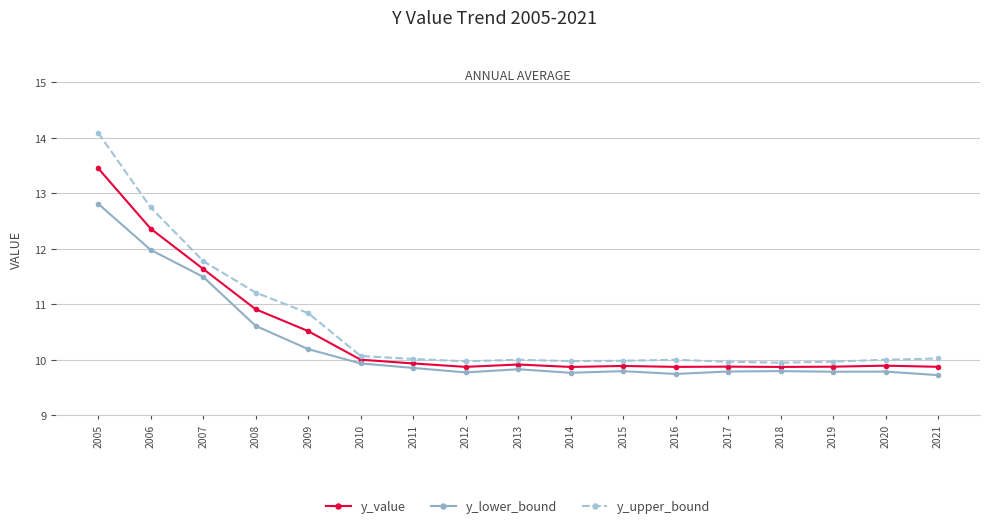

Reading left to right, extract all data points from this chart.

y_value: 2005=13.5	2006=12.4	2007=11.6	2008=10.9	2009=10.5	2010=10.0	2011=9.9	2012=9.9	2013=9.9	2014=9.9	2015=9.9	2016=9.9	2017=9.9	2018=9.9	2019=9.9	2020=9.9	2021=9.9
y_lower_bound: 2005=12.8	2006=12.0	2007=11.5	2008=10.6	2009=10.2	2010=9.9	2011=9.9	2012=9.8	2013=9.8	2014=9.8	2015=9.8	2016=9.7	2017=9.8	2018=9.8	2019=9.8	2020=9.8	2021=9.7
y_upper_bound: 2005=14.1	2006=12.7	2007=11.8	2008=11.2	2009=10.8	2010=10.1	2011=10.0	2012=10.0	2013=10.0	2014=10.0	2015=10.0	2016=10.0	2017=10.0	2018=10.0	2019=10.0	2020=10.0	2021=10.0